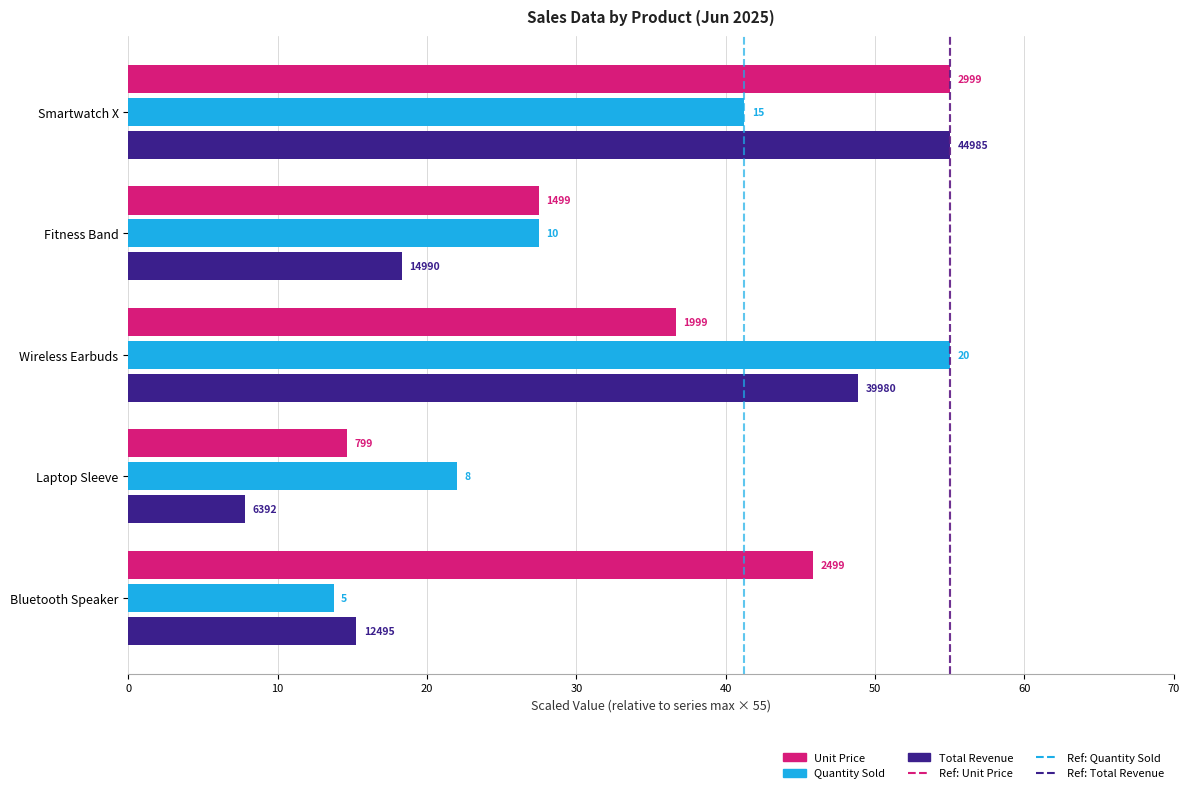

How many Ref: Unit Price values are between 0 and 1?

2